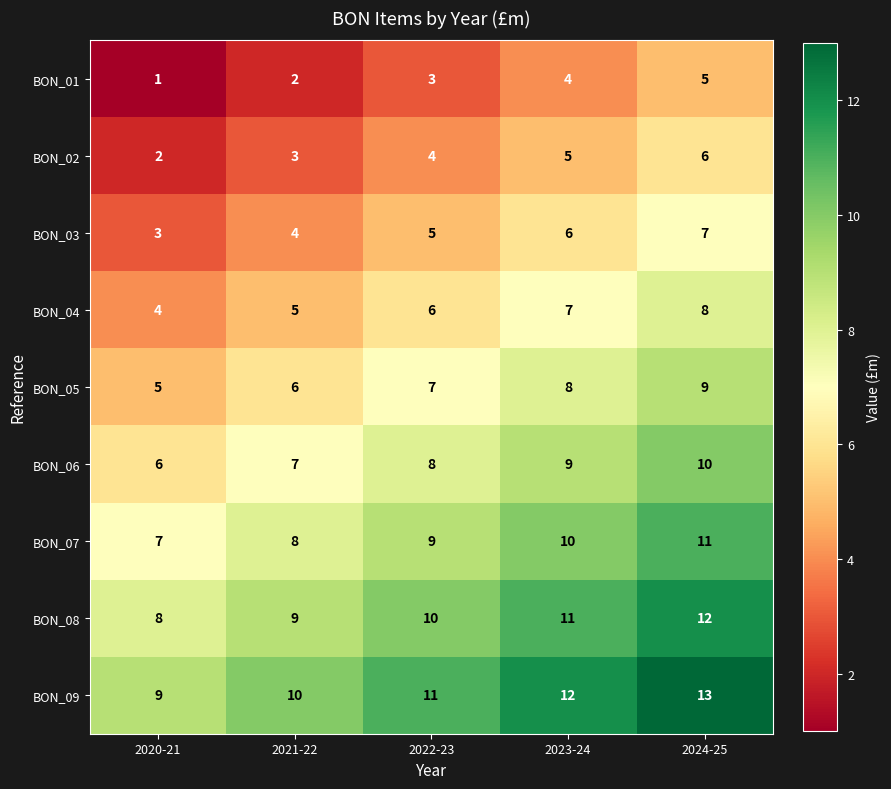

Which series has the largest total across all categories?

BON_09